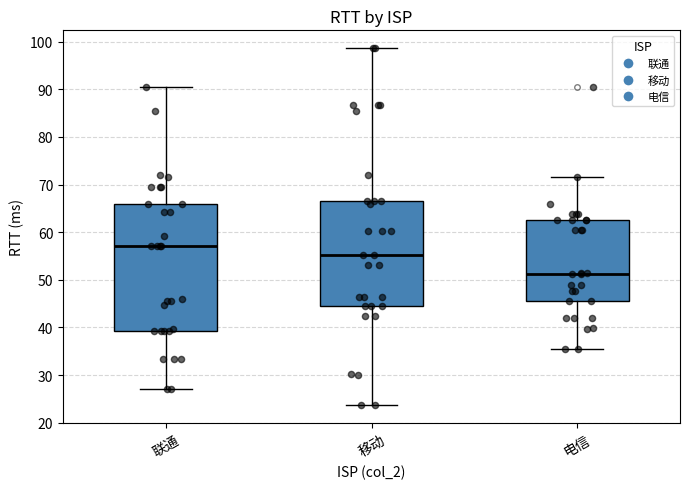

Reading left to right, read every box against the y-axis: the position of its median line, the range the box covers, and the ends of its whiskers. The values are not printed on the chart, so give them approximately, as read against the axis.

联通: median 57, box 39 to 66, whiskers 27 to 90
移动: median 55, box 45 to 67, whiskers 24 to 99
电信: median 51, box 46 to 62, whiskers 35 to 72